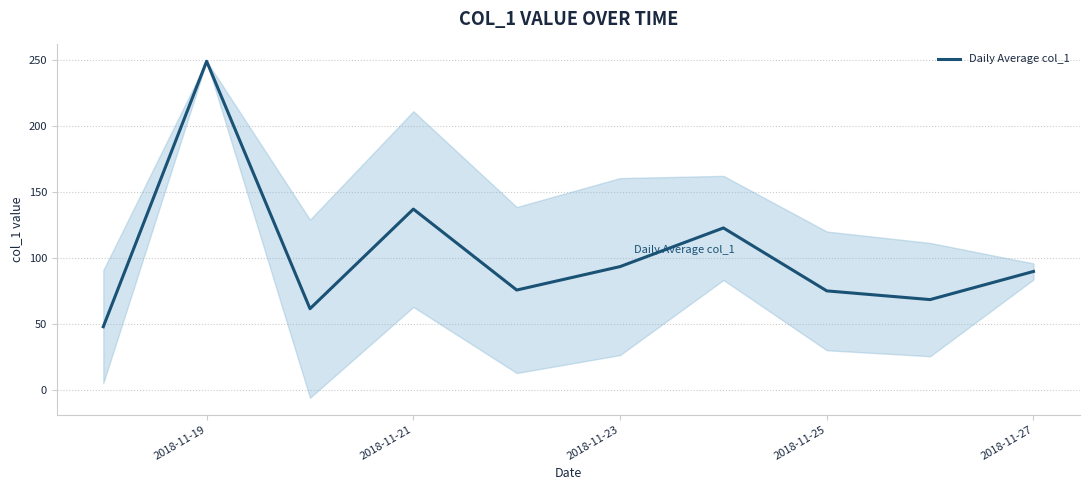

Where is Daily Average col_1 nearest to the value 148?

2018-11-21